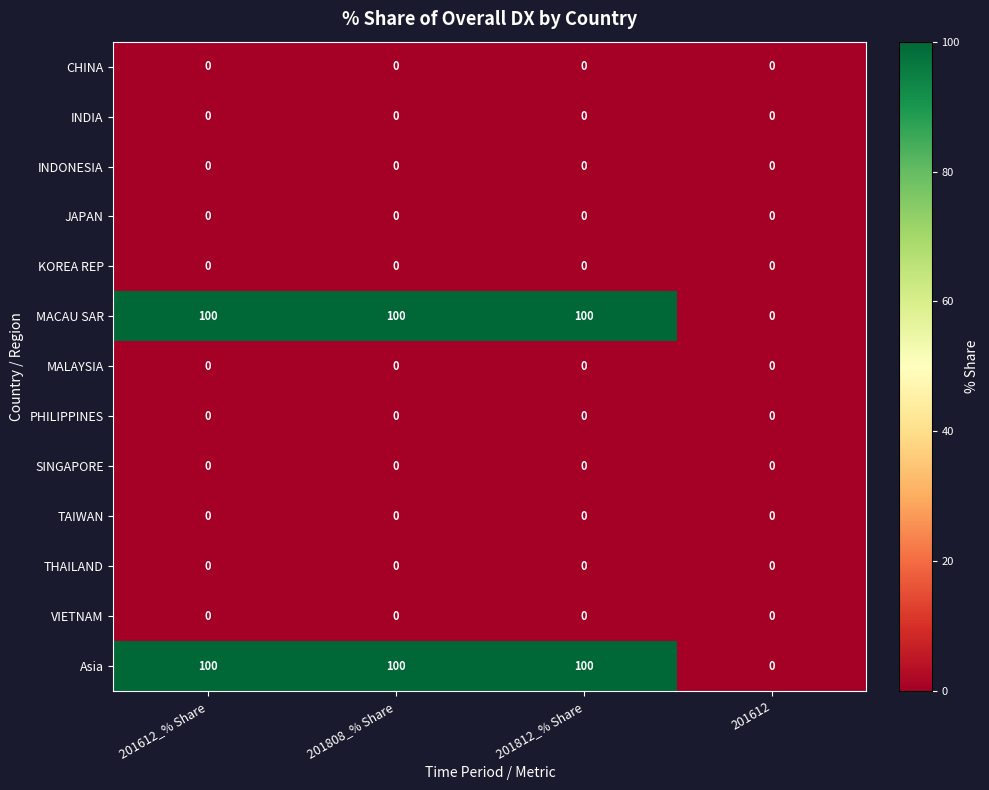

What is the sum of all Asia values?

300